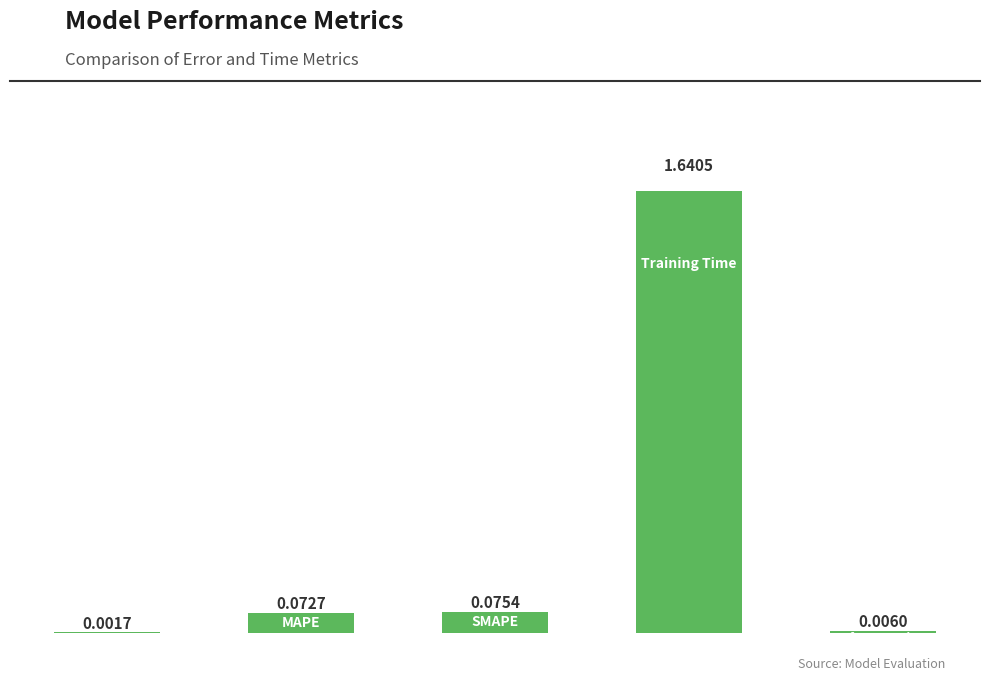

What is the sum of all values?

1.8